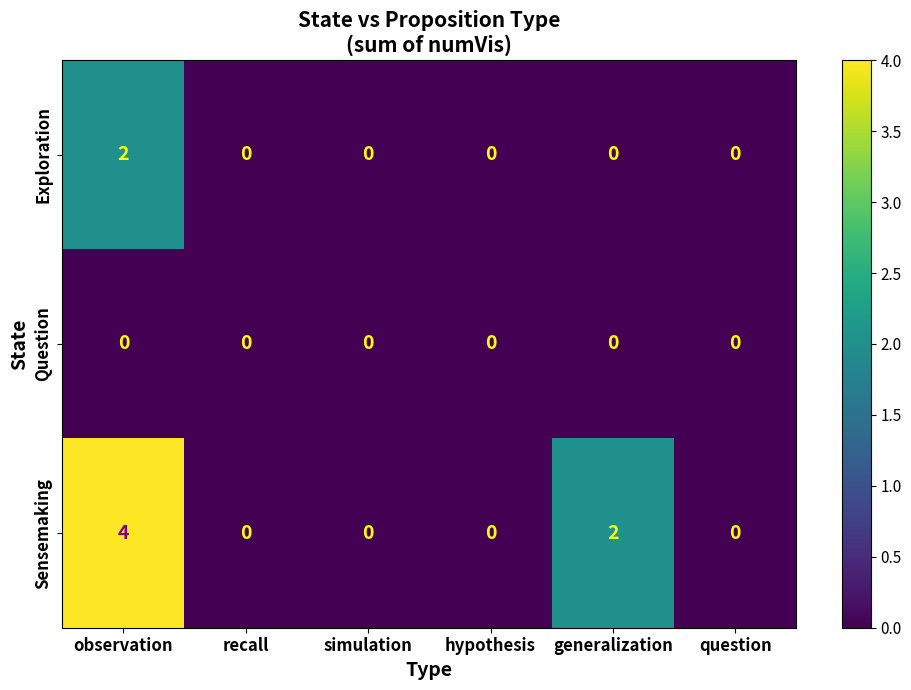

Which label corresponds to the largest value in the chart?

observation